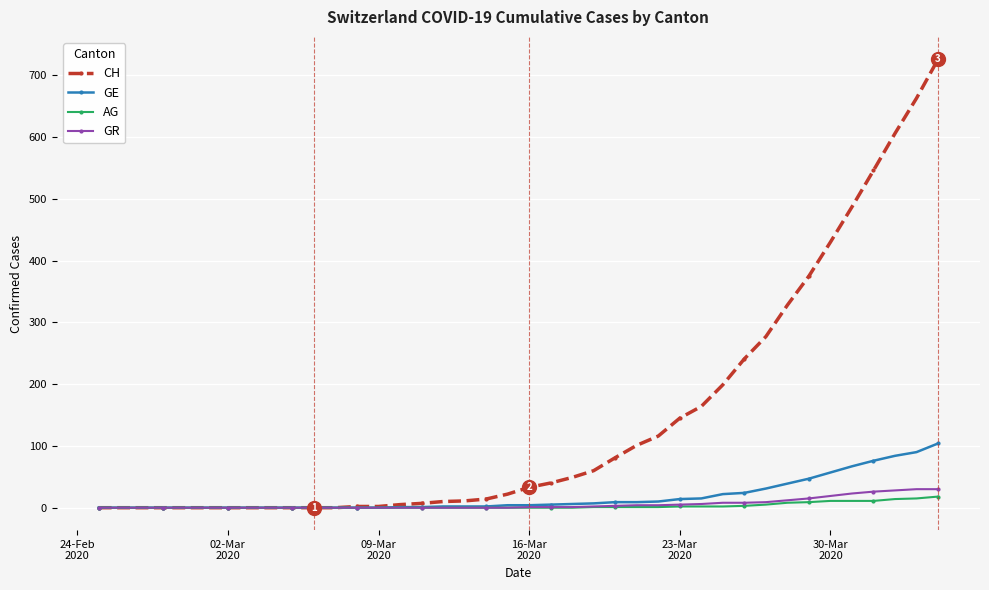

Which series has the largest range (max minus min)?

CH